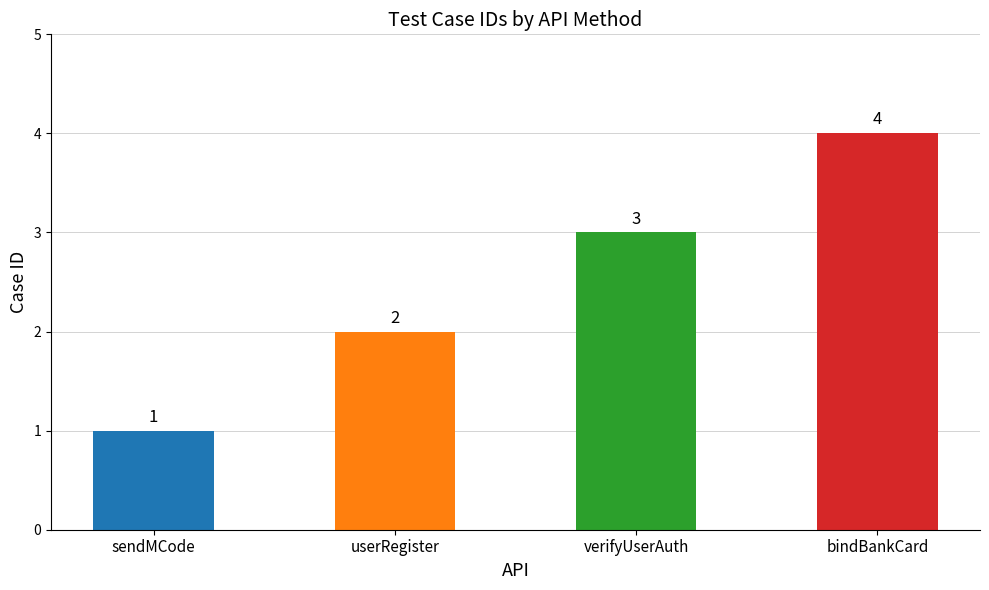

Count the values in the range 2 to 4.

3